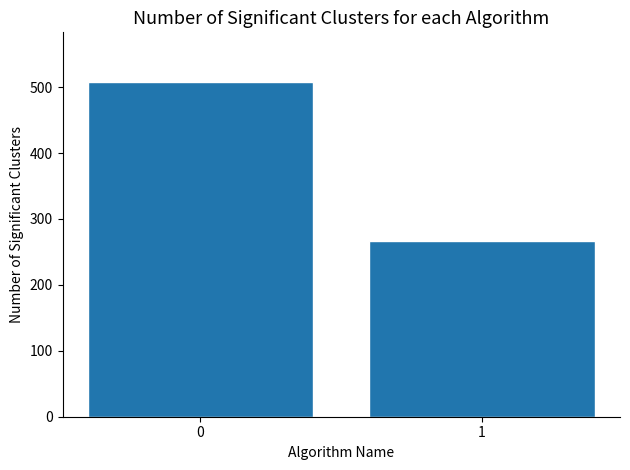

What is the sum of the values at 0 and 1?

773